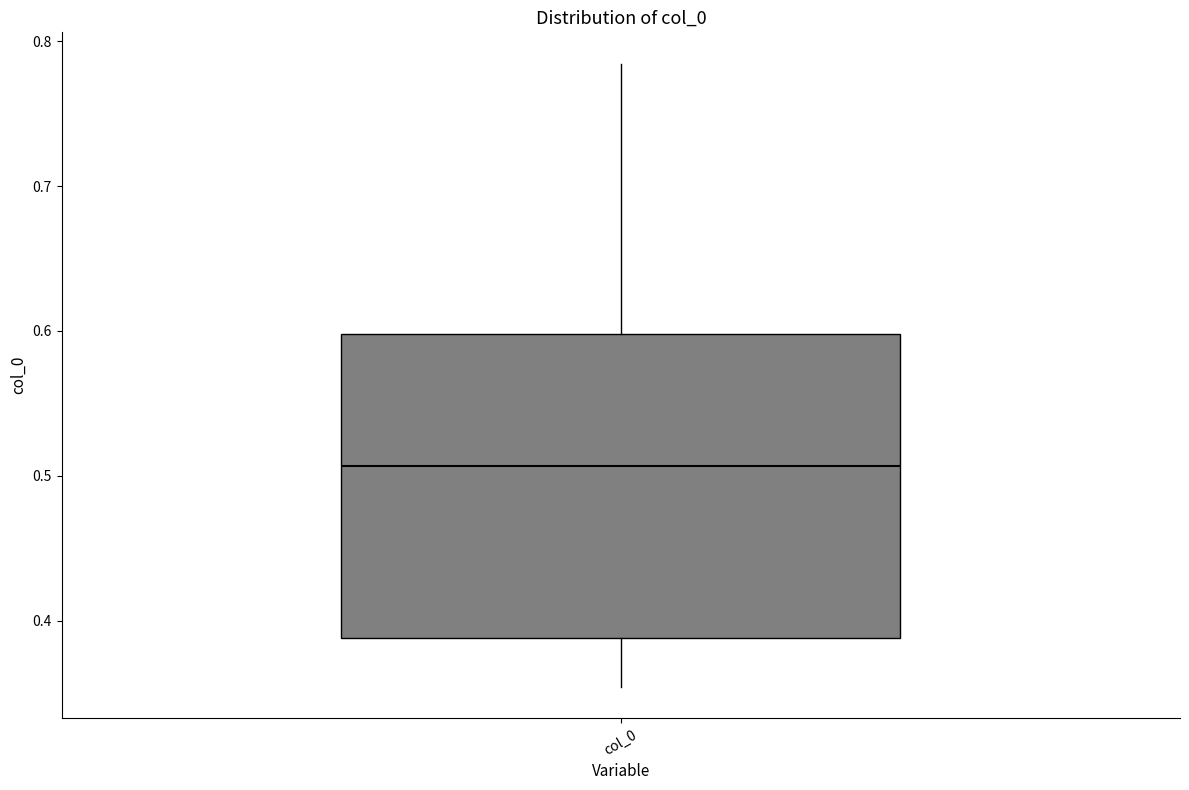

Transcribe this box plot: give where the median line is, the range the box spans, and where the two whiskers end, as read against the y-axis. The values are not printed on the chart, so give them approximately, as read against the axis.

median 0.51, box 0.39 to 0.60, whiskers 0.35 to 0.78